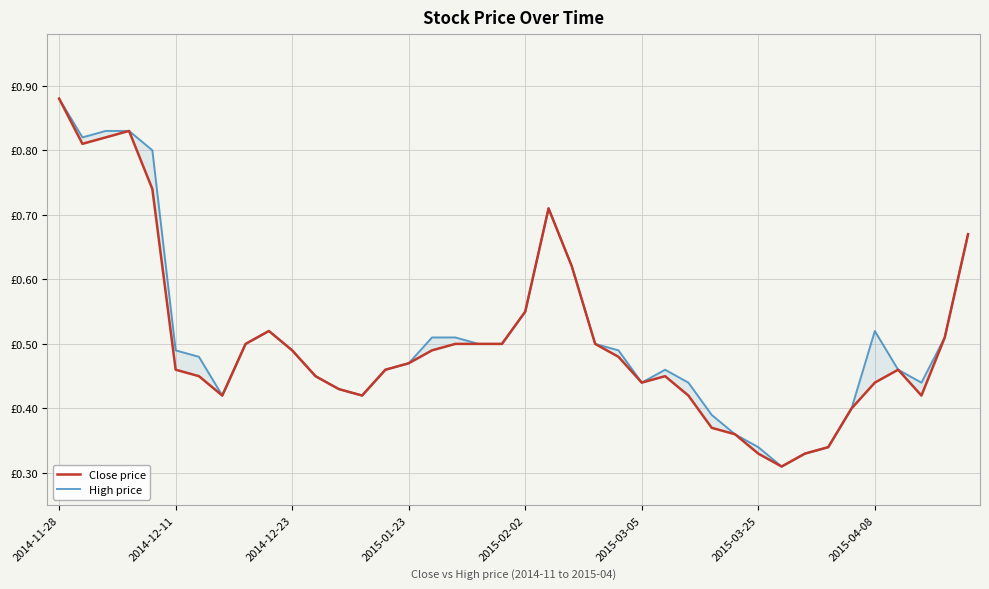

At 2015-03-05, list the series in order from largest to smallest.

Close price, High price